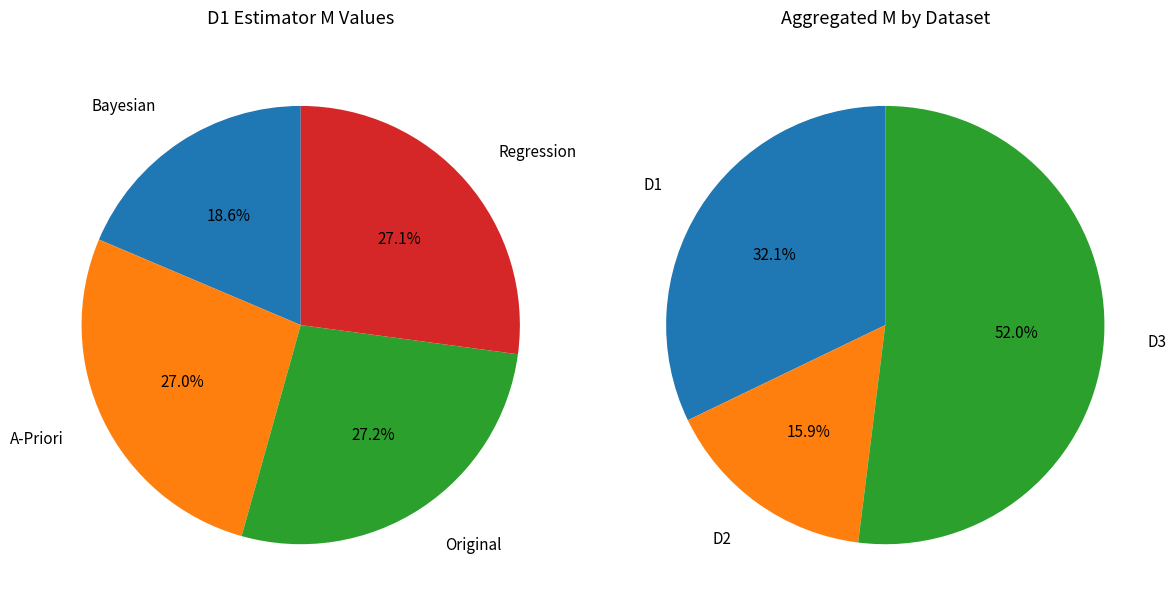

Which category has the biggest portion of the pie?

D3